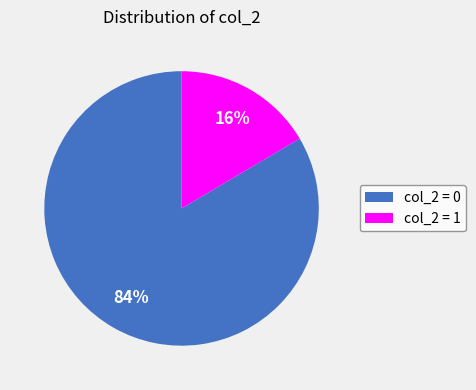

Does col_2 = 0 account for over 50% of the chart?

Yes